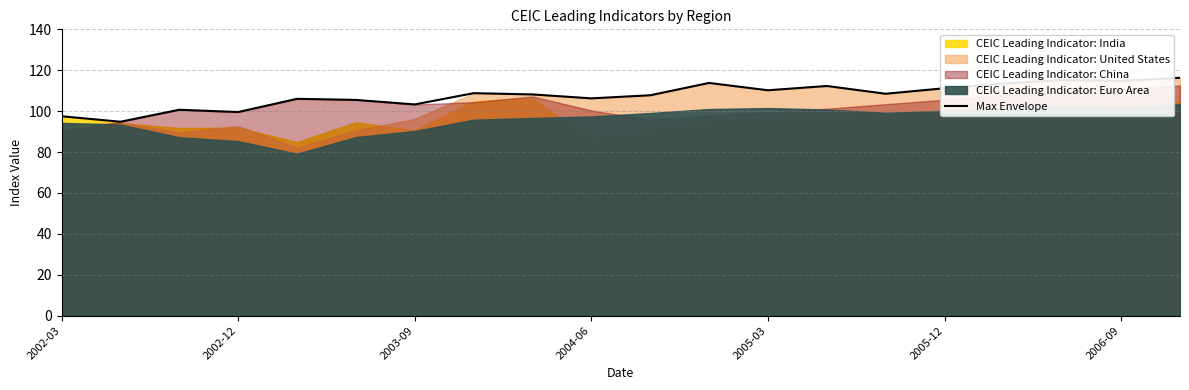

True or false: Max Envelope has a value of 103.3 at 2003-09.

True